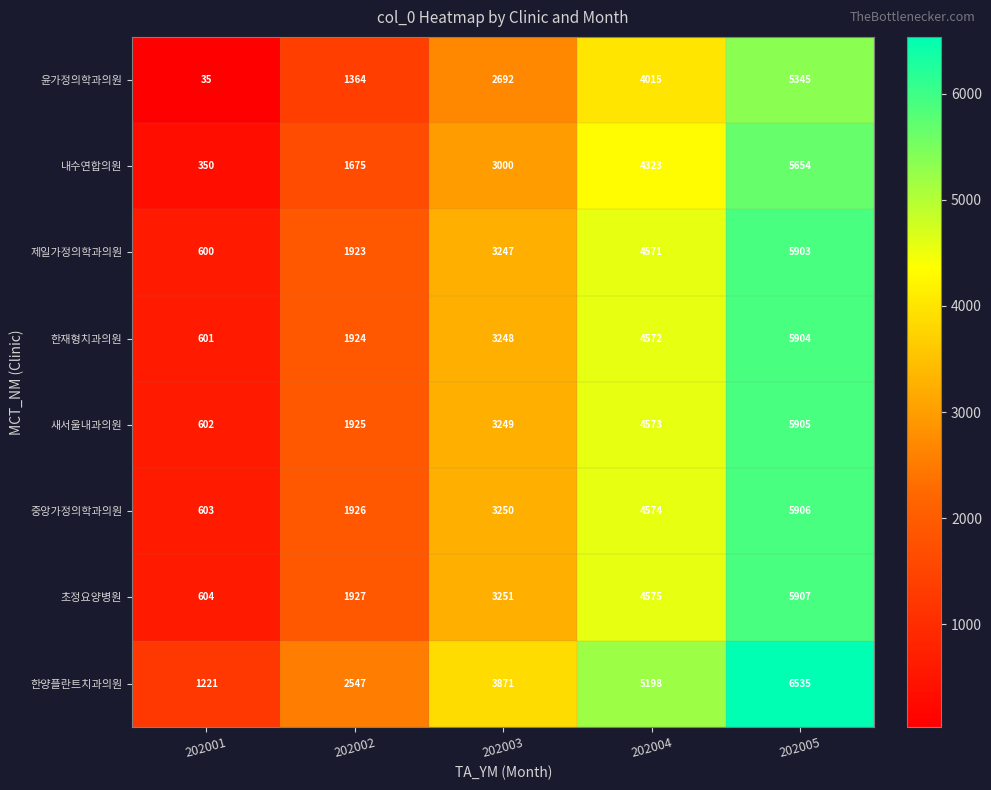

Rank the series by their maximum value, from lowest to highest.

윤가정의학과의원, 내수연합의원, 제일가정의학과의원, 한재형치과의원, 새서울내과의원, 중앙가정의학과의원, 초정요양병원, 한양플란트치과의원